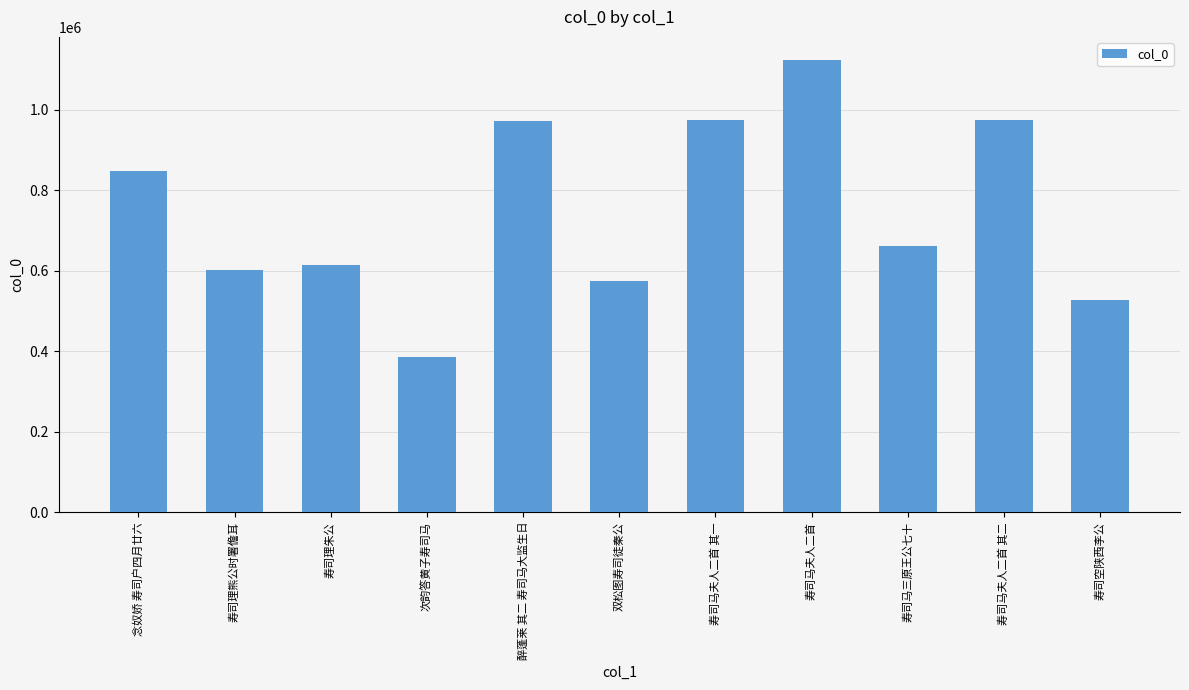

Is it true that the value at 寿司马夫人二首 其二 is 260433?

False